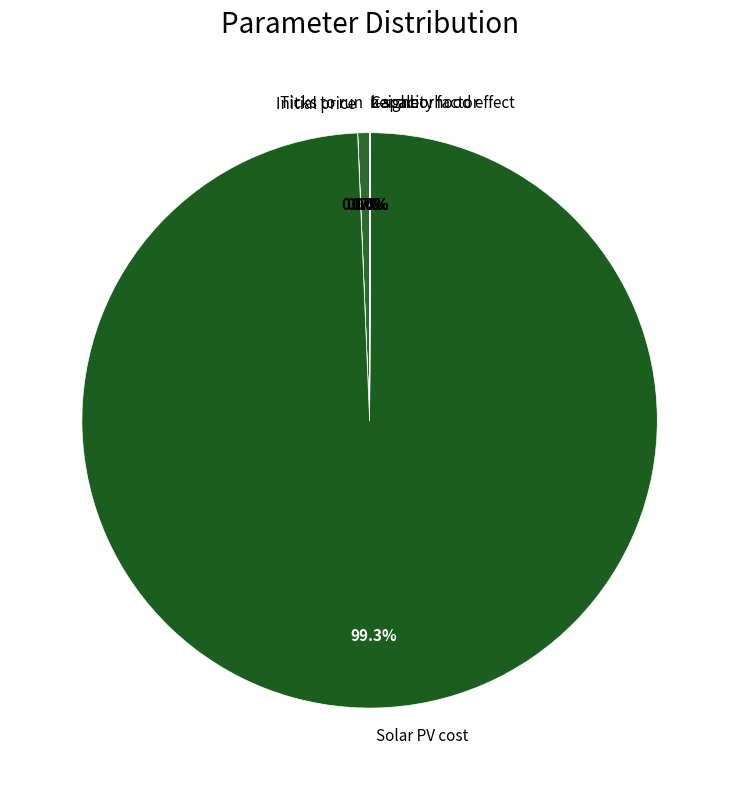

Which slice represents more than half of the pie?

Solar PV cost